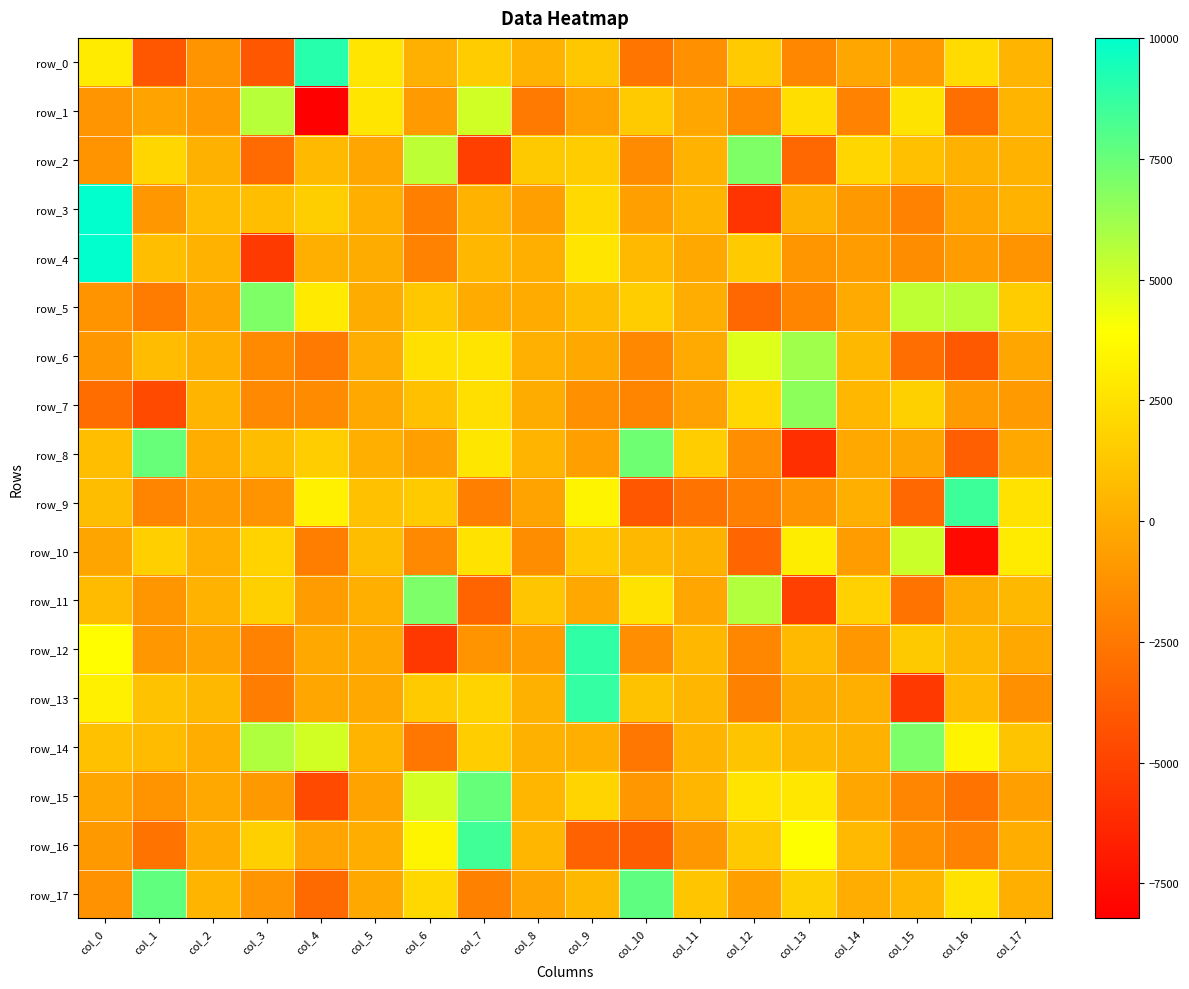

What is the difference between the highest and lowest values at col_14?

3927.9